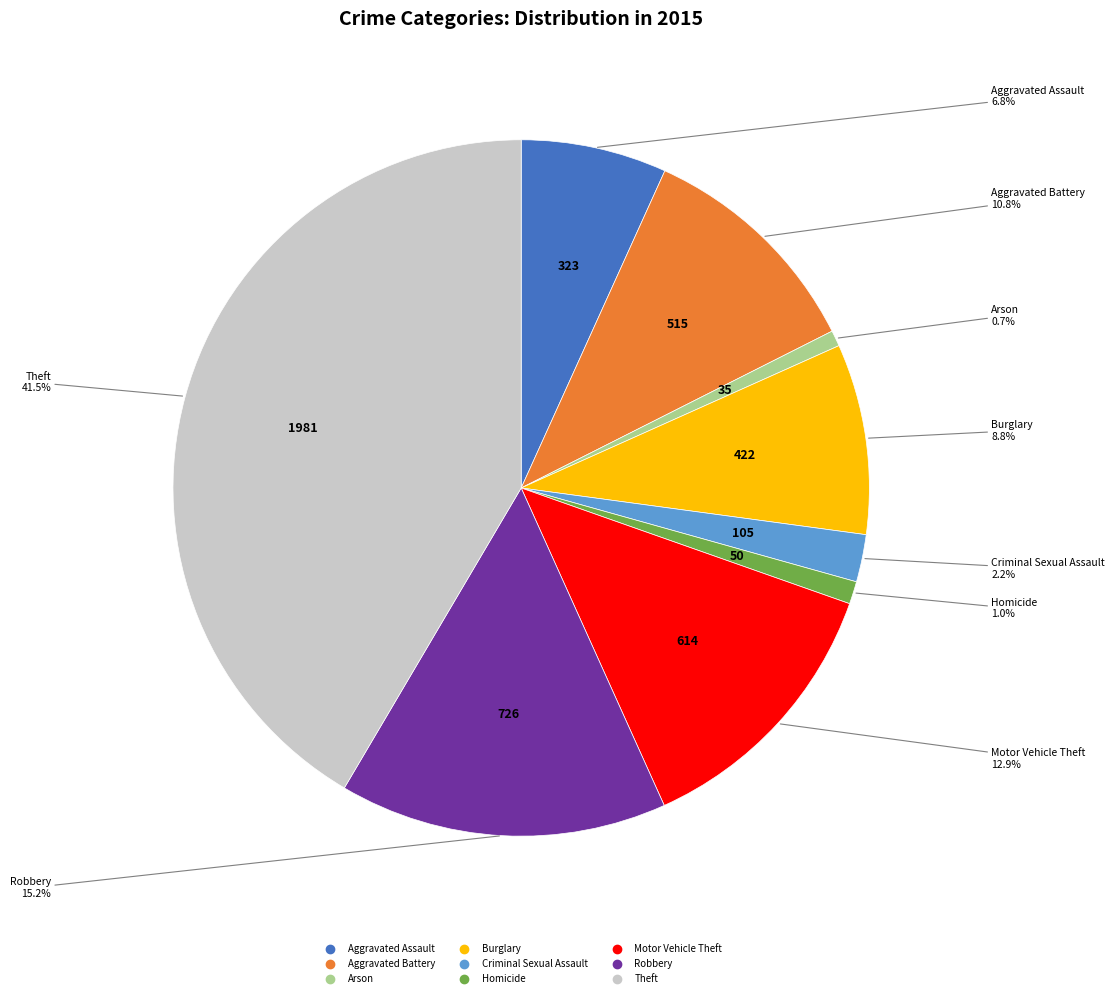

To the nearest percent, what is the average slice percentage?

11%